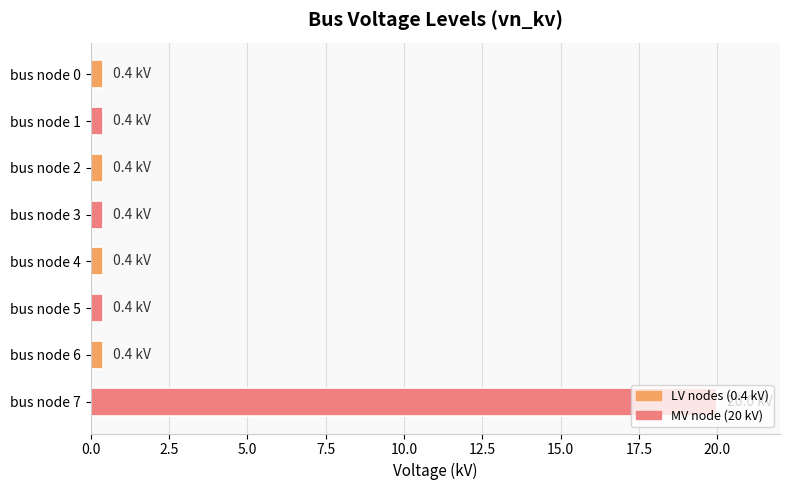

The chart shows a value of 20.0 at bus node 7. True or false?

True